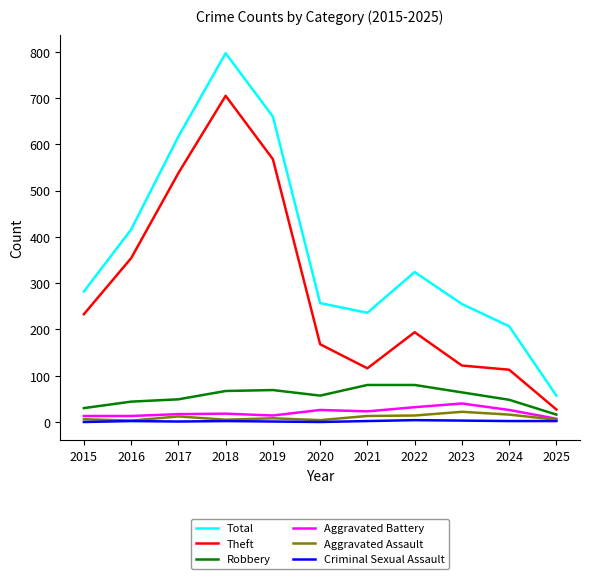

Which series changed the most between 2015 and 2020?

Theft